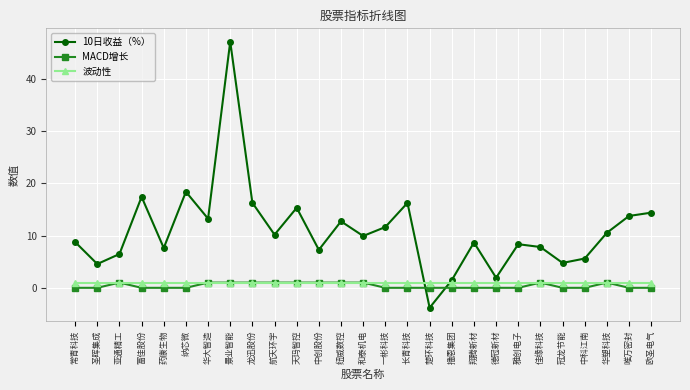

The MACD增长 series shows 0.0 at 雅创电子. True or false?

True